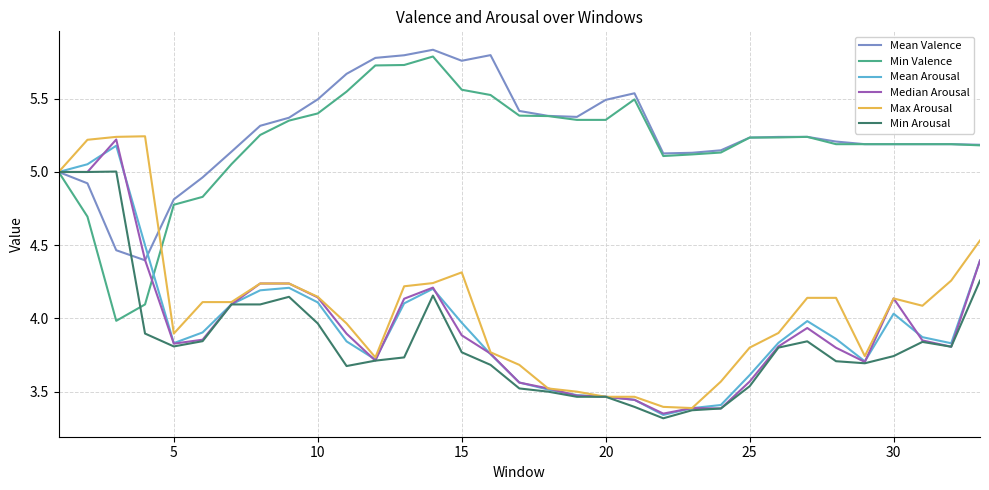

What is the lowest value of the Mean Valence series?

4.4